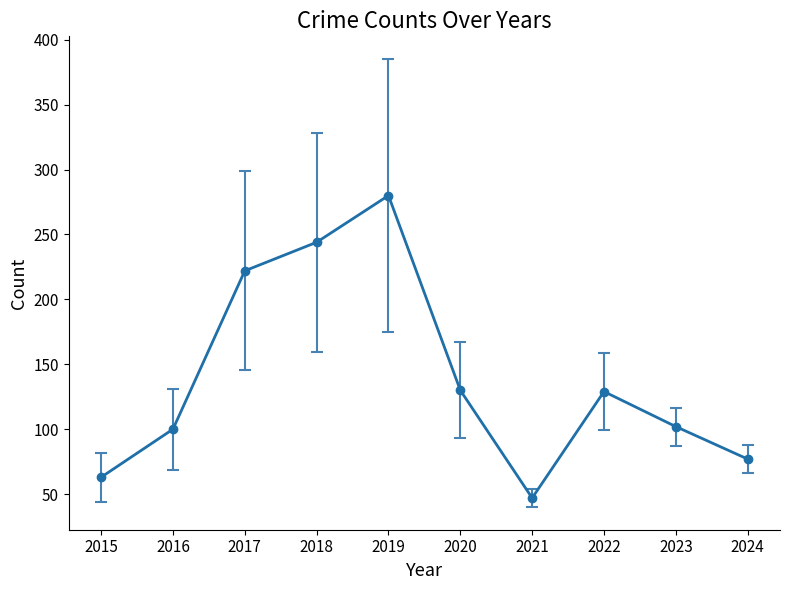

What is the greatest value displayed?

280